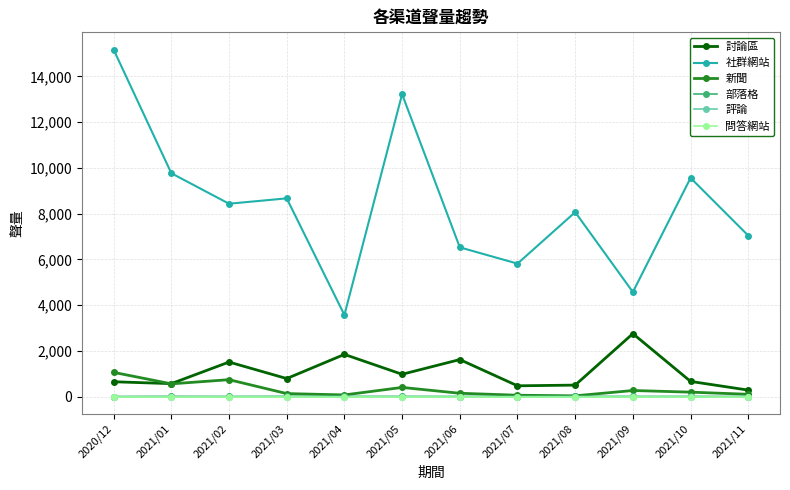

Which category has the highest value across all series?

2020/12